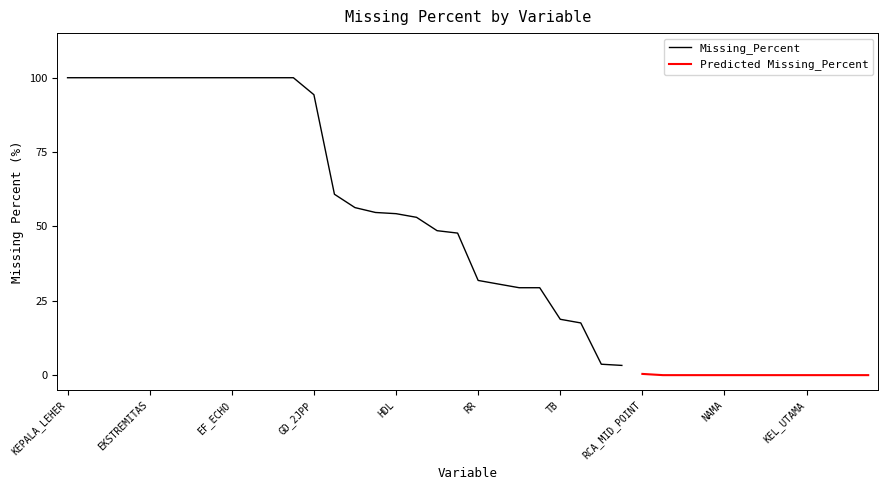

What is the label of the 15th point from the right?

BB